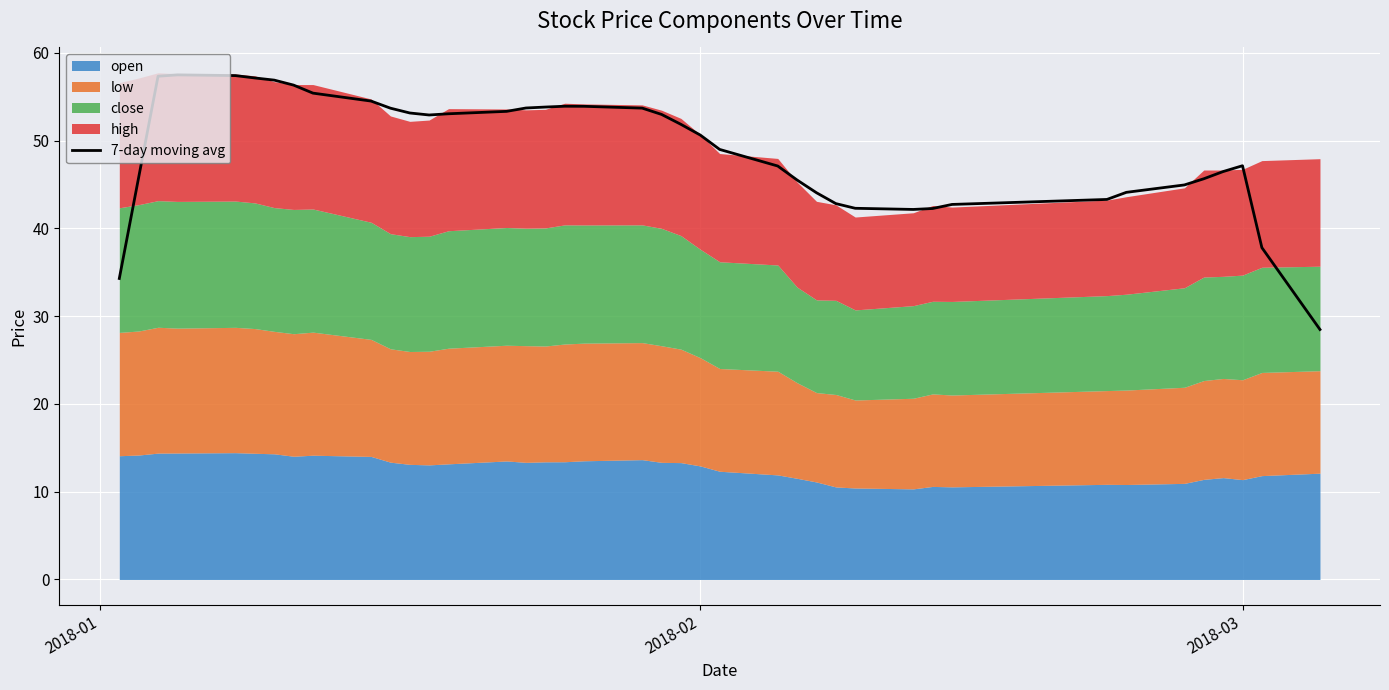

What is the highest value of the 7-day moving avg series?

57.5